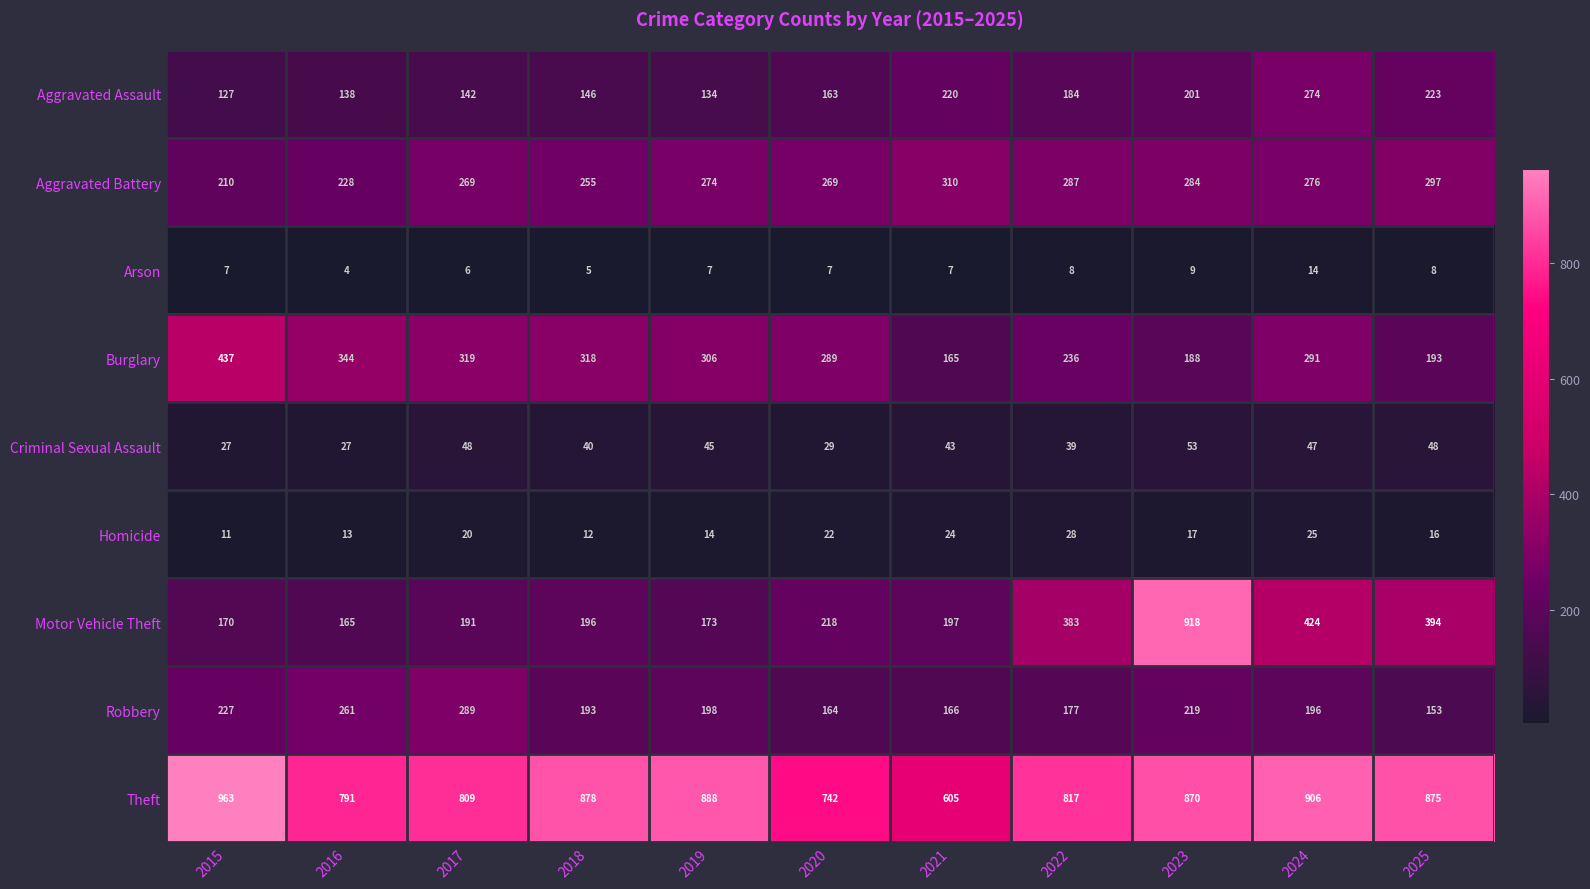

What is the difference between the maximum and minimum values in the Arson series?

10